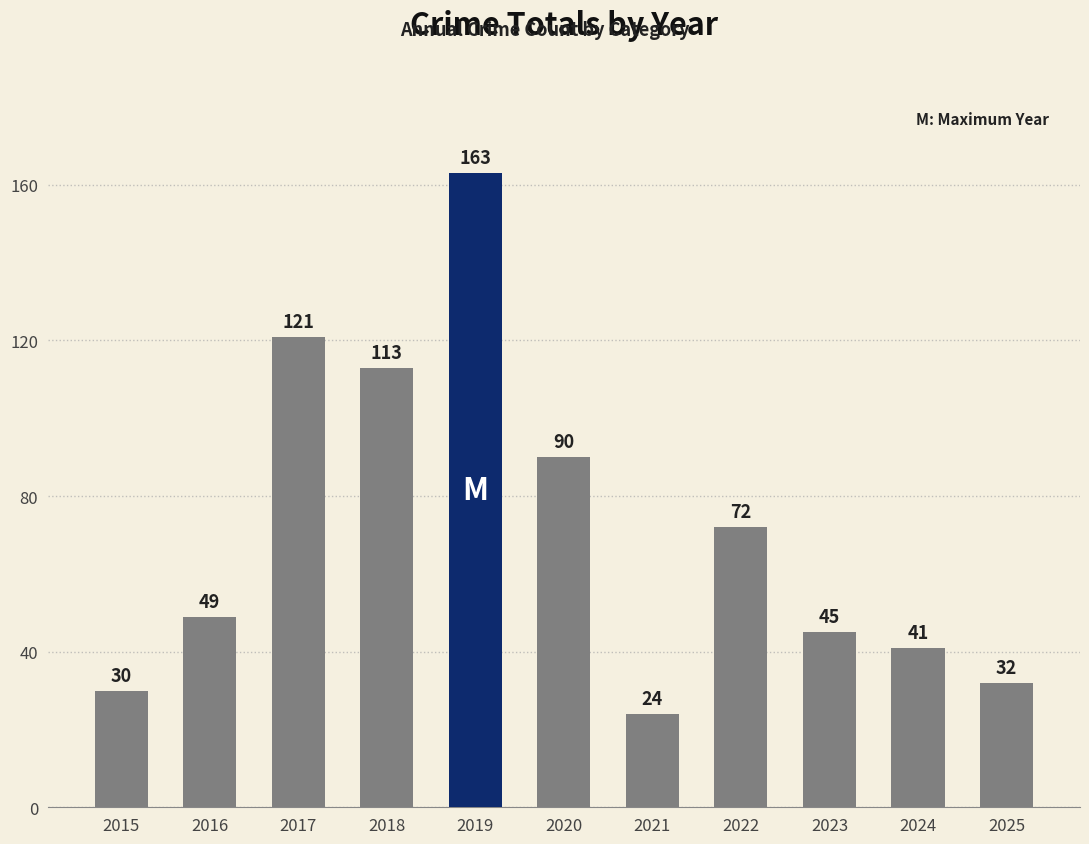

Rank the categories by value from highest to lowest.

2019, 2017, 2018, 2020, 2022, 2016, 2023, 2024, 2025, 2015, 2021